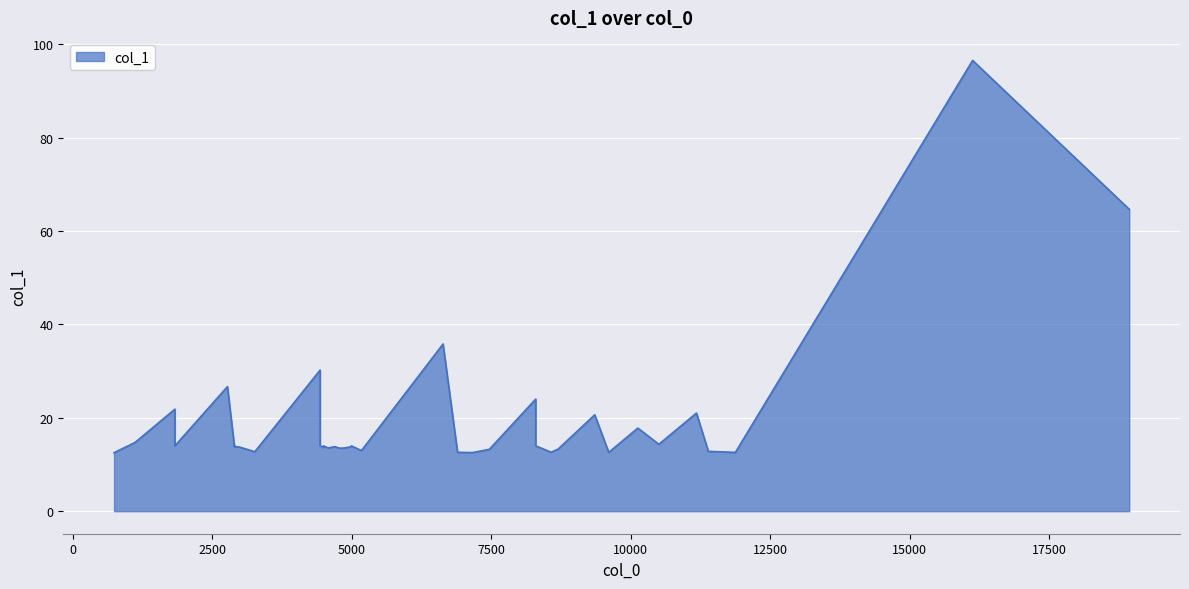

At which category does the data reach its first local peak?

1830.73